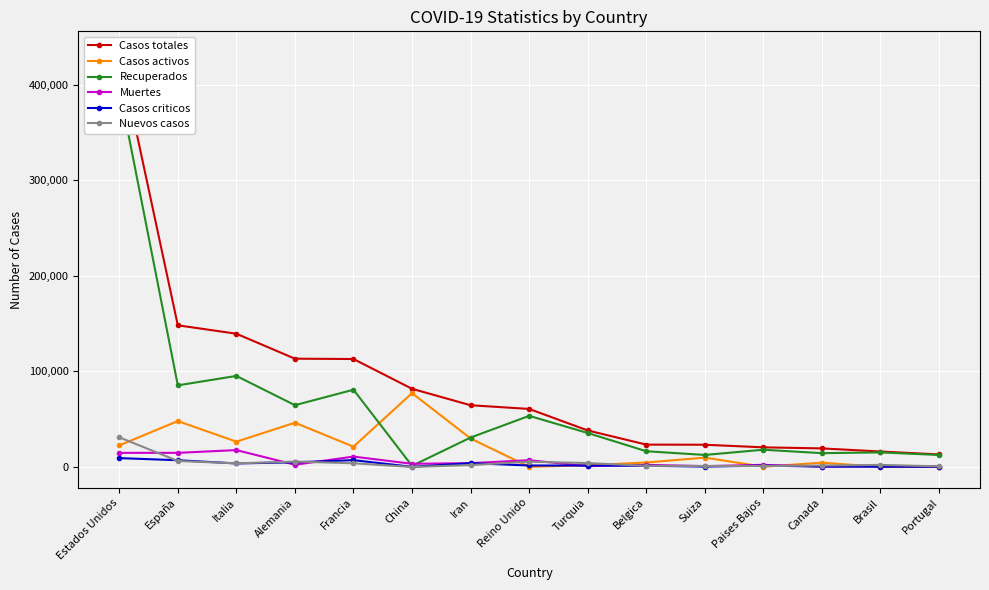

True or false: Recuperados has a value of 18051 at Paises Bajos.

True